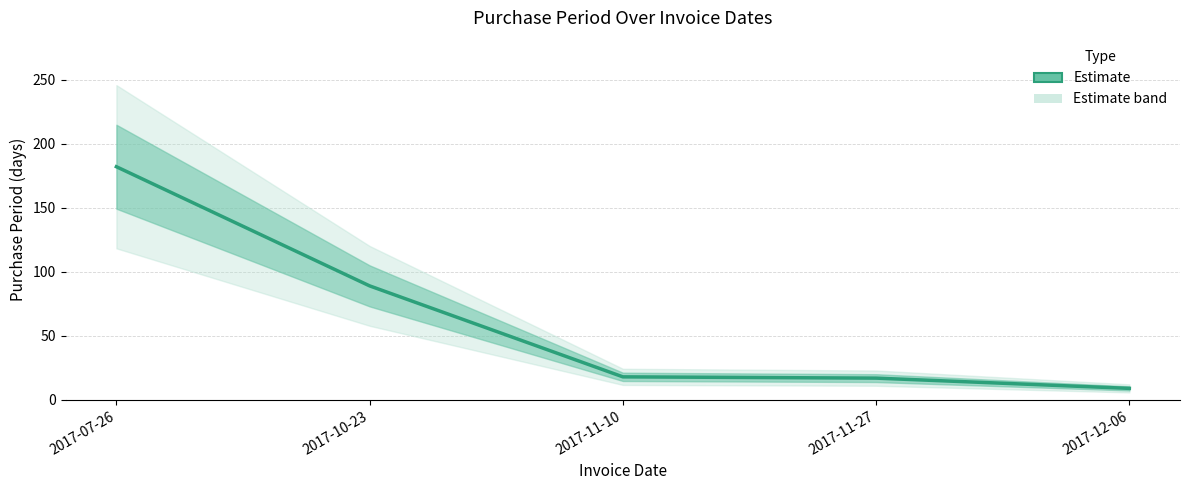

Reading left to right, list all the values displayed in this chart.

182	89	18	17	9